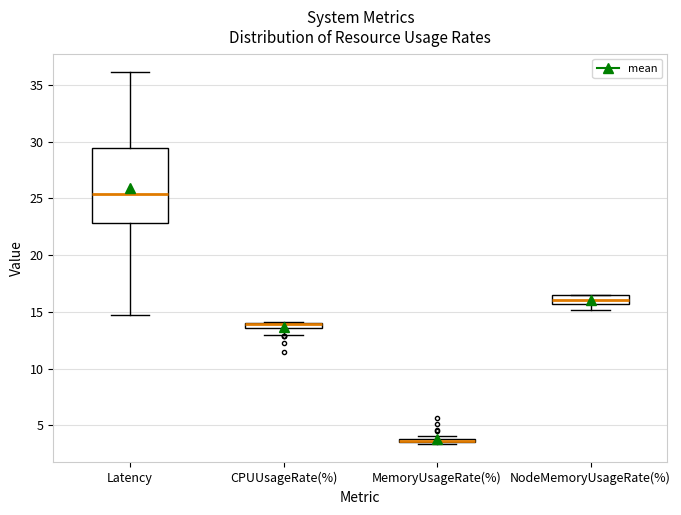

Comparing the boxes themselves (not the whiskers), which one is the tallest?

Latency